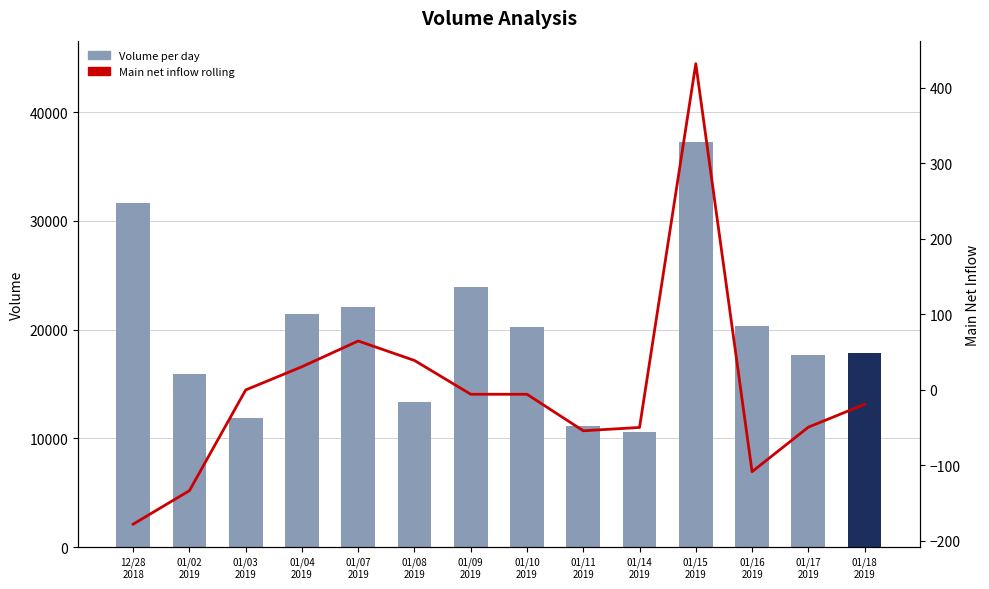

Where is Volume per day nearest to the value 23922?

01/09
2019